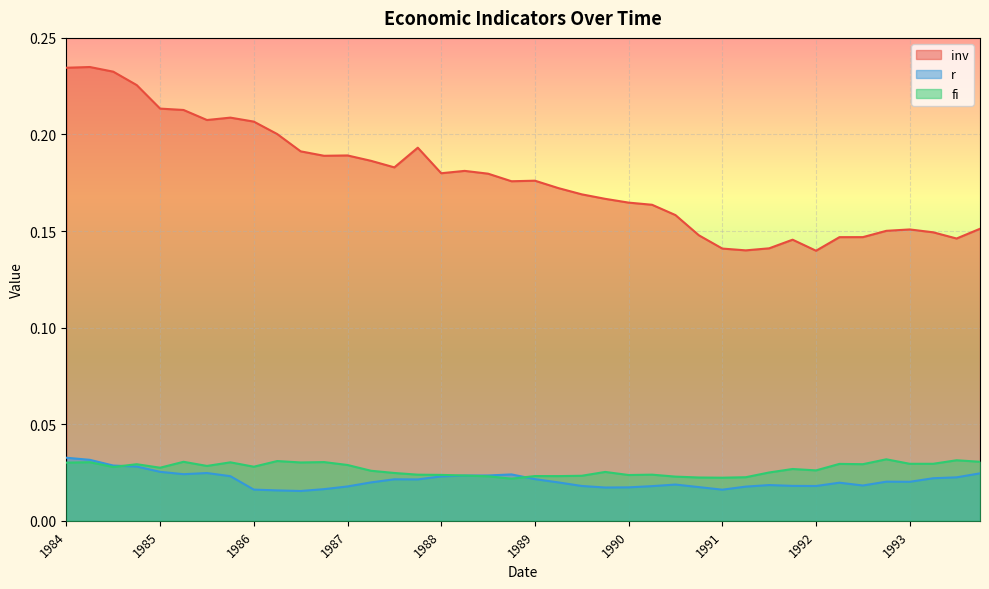

True or false: fi has more than 1 points higher than both neighbors.

True